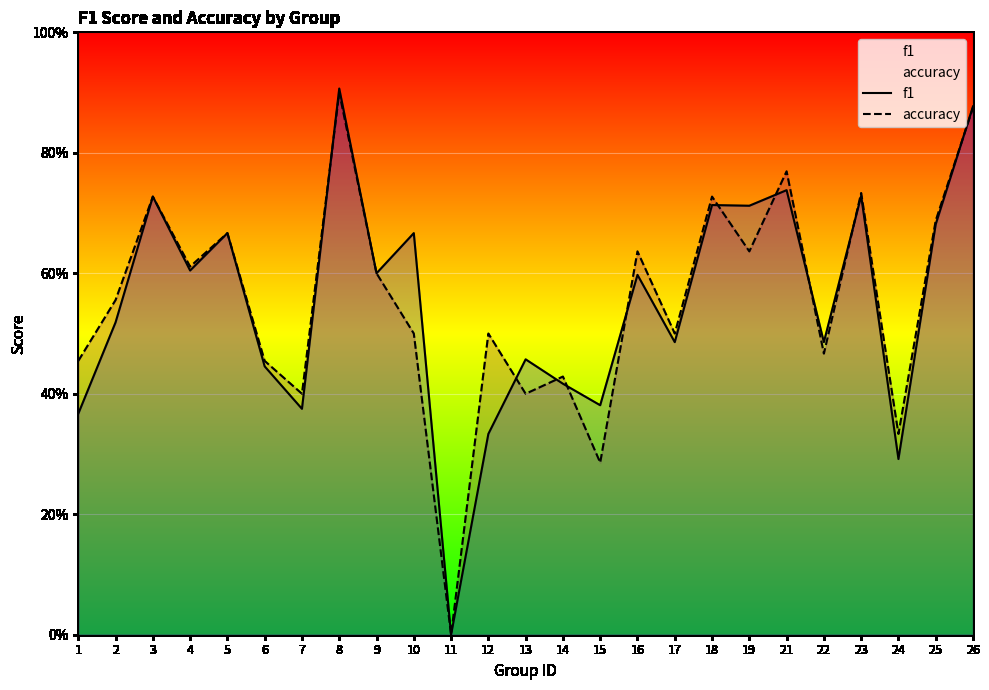

The accuracy series shows 1.3 at 21. True or false?

False